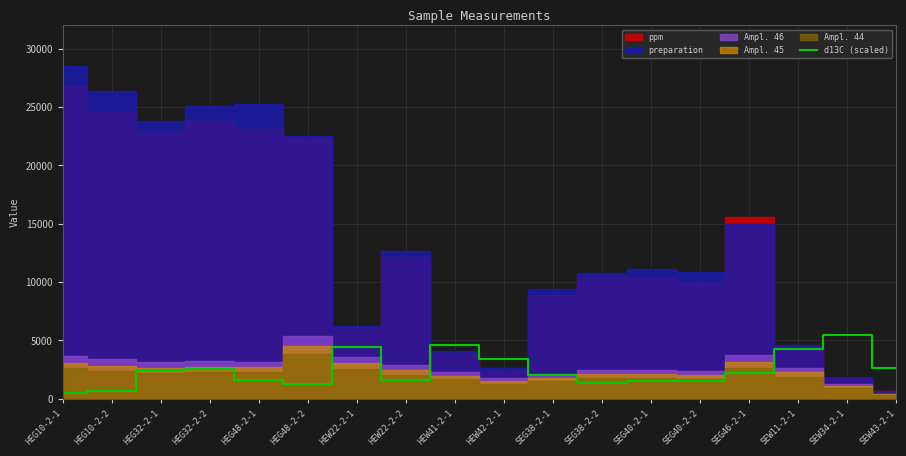

At which label is the value closest to 3000?

SEW43-2-1